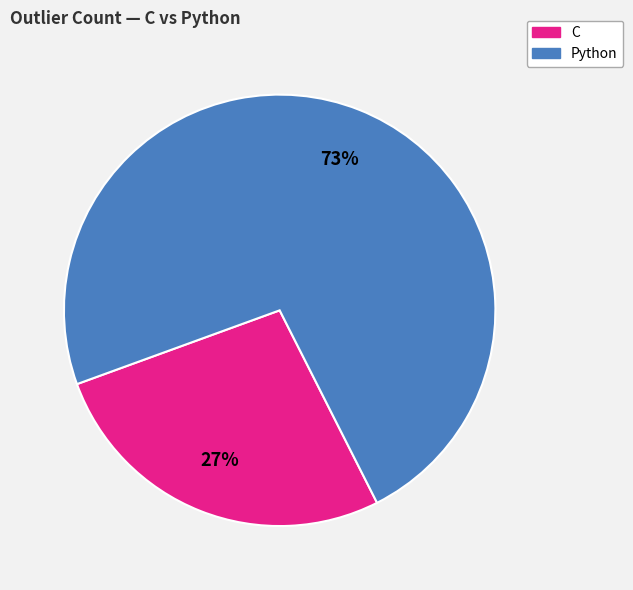

What is the ratio of the value at C to the value at Python?

0.4